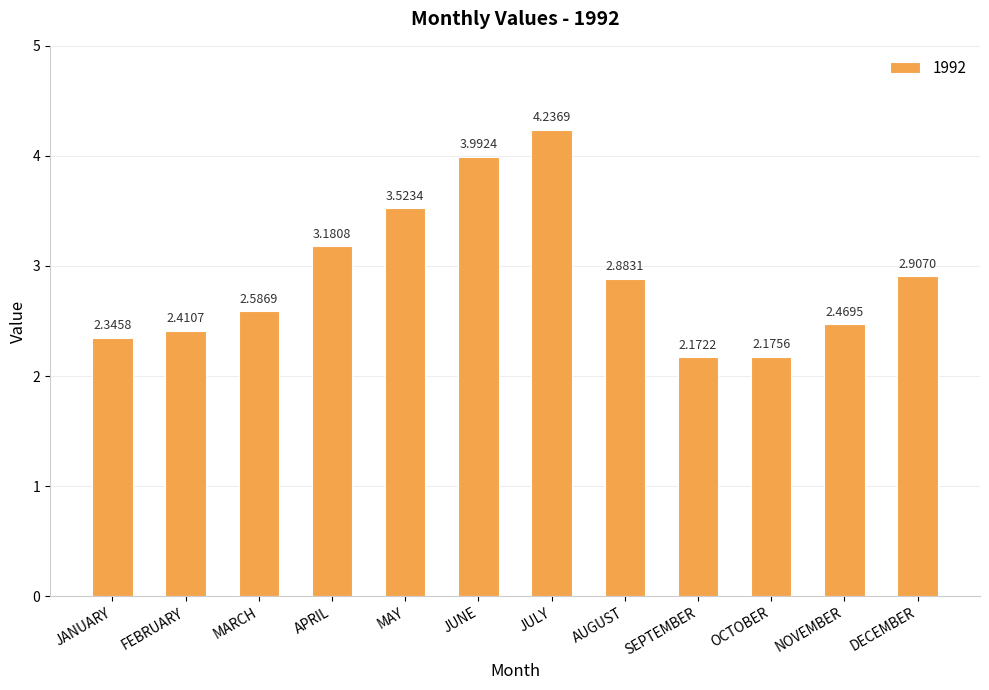

Where is the data nearest to the value 3?

DECEMBER